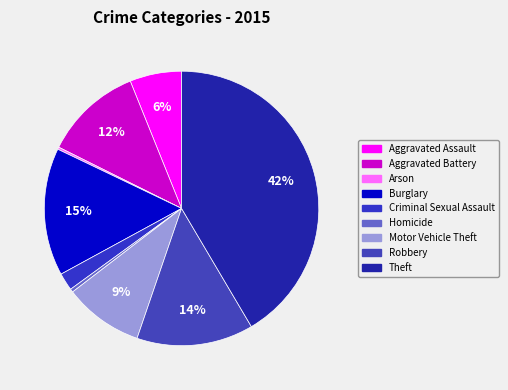

Rank the categories by value from highest to lowest.

Theft, Burglary, Robbery, Aggravated Battery, Motor Vehicle Theft, Aggravated Assault, Criminal Sexual Assault, Homicide, Arson